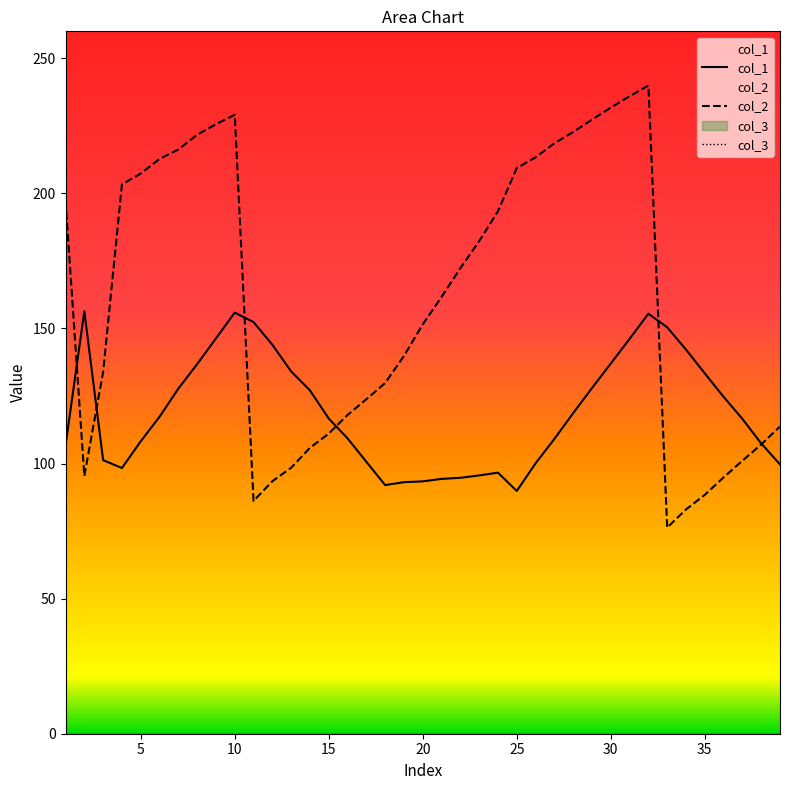

How many series are shown in this chart?

3